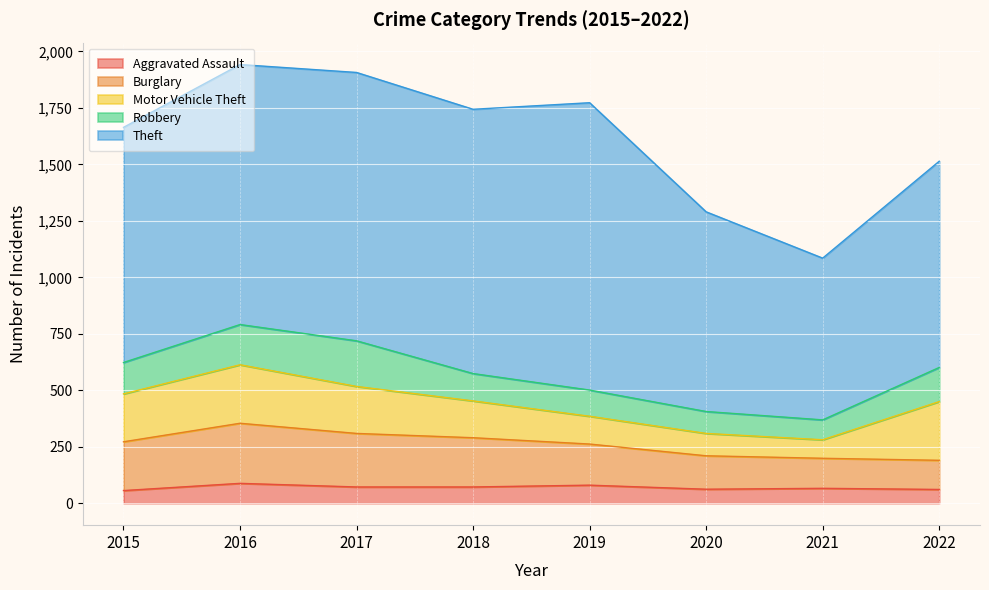

List the series in order of their peak value, highest first.

Theft, Burglary, Motor Vehicle Theft, Robbery, Aggravated Assault